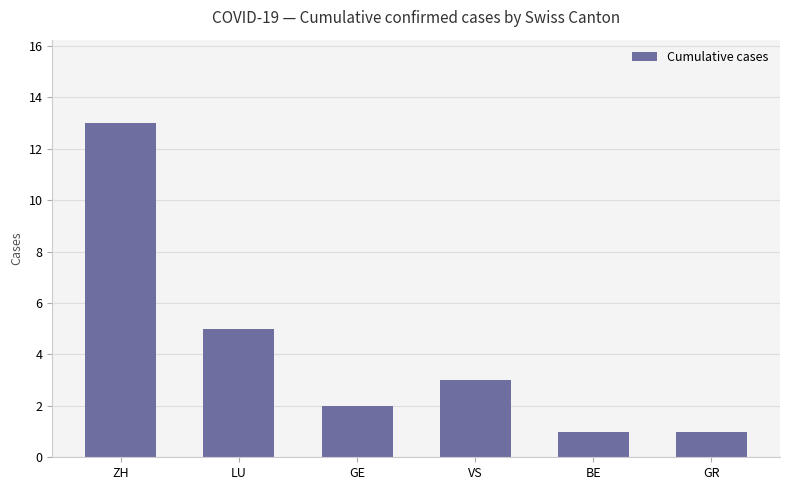

How many data points are less than 3?

3